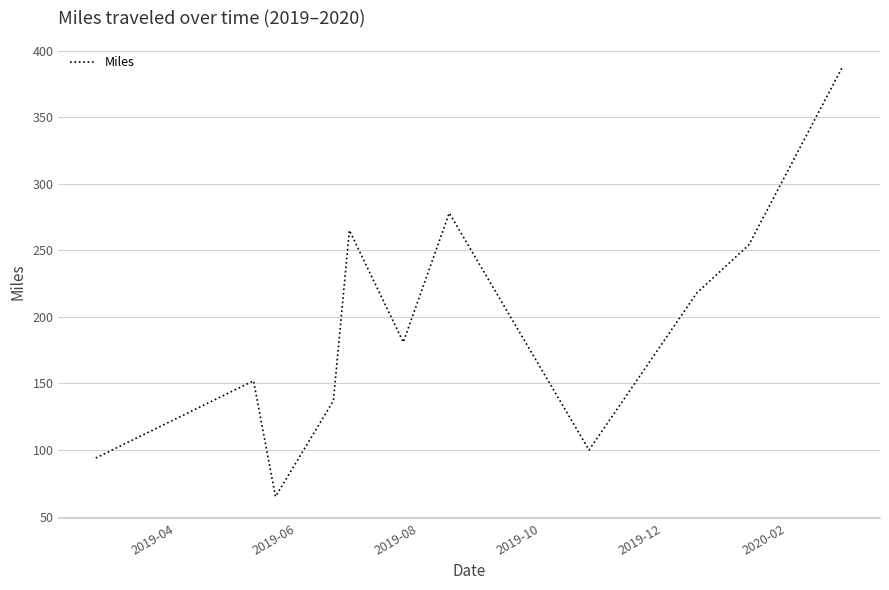

What is the difference between the maximum and minimum values?

323